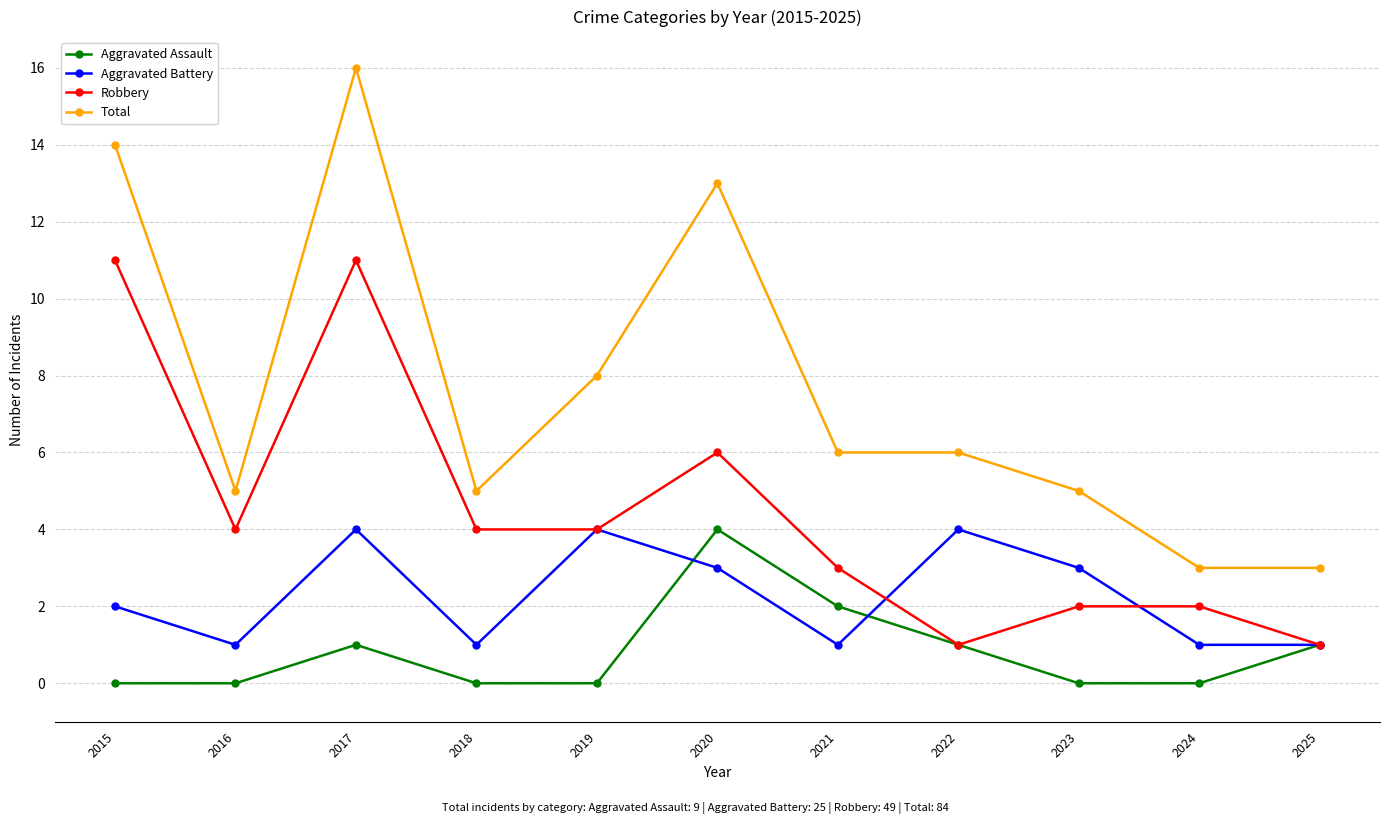

What is the total value across all series at 2024?

6